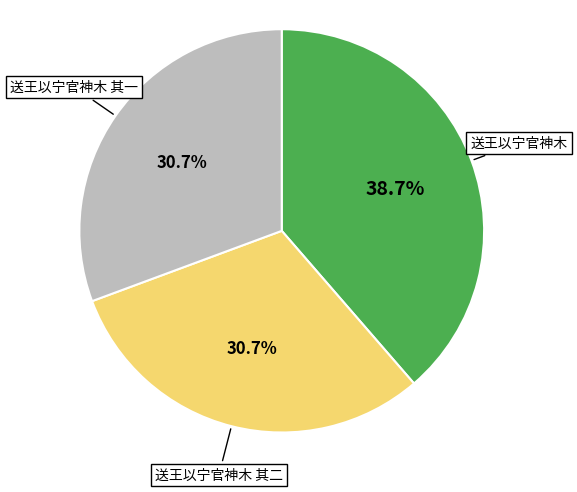

To the nearest percent, what percentage of the pie is 送王以宁官神木 其二?

31%